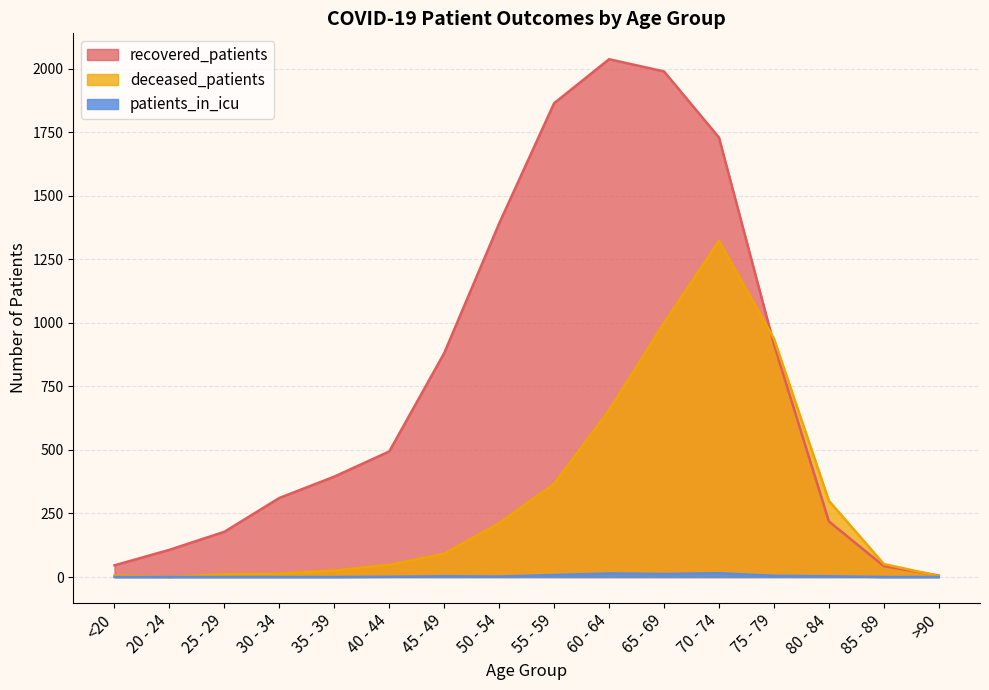

How many values in the deceased_patients series are below 92?

8